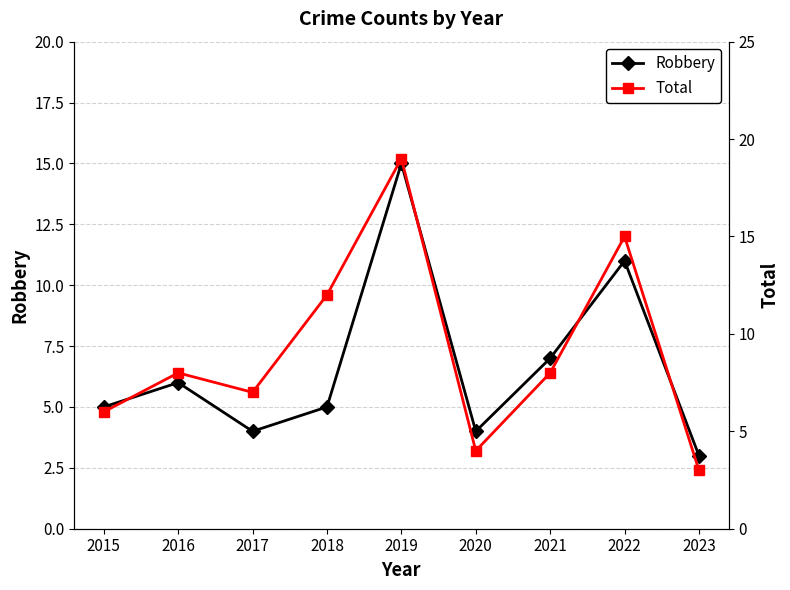

At how many categories does at least one series exceed 7?

5